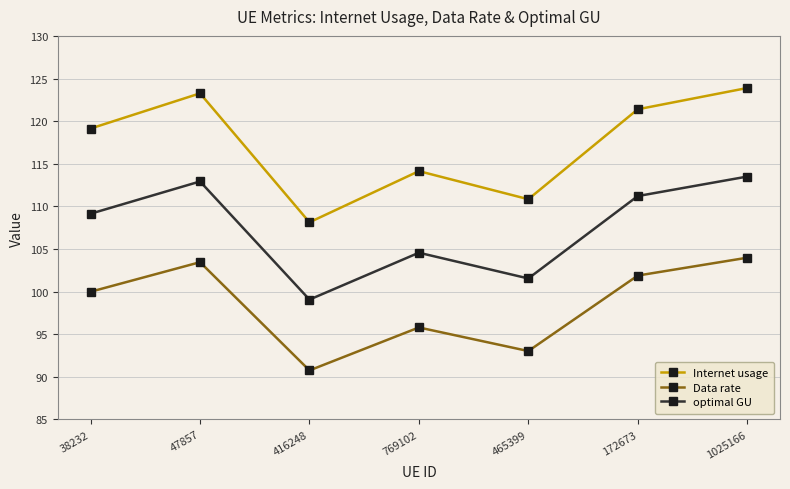

What are all the series names shown in the legend?

Internet usage, Data rate, optimal GU